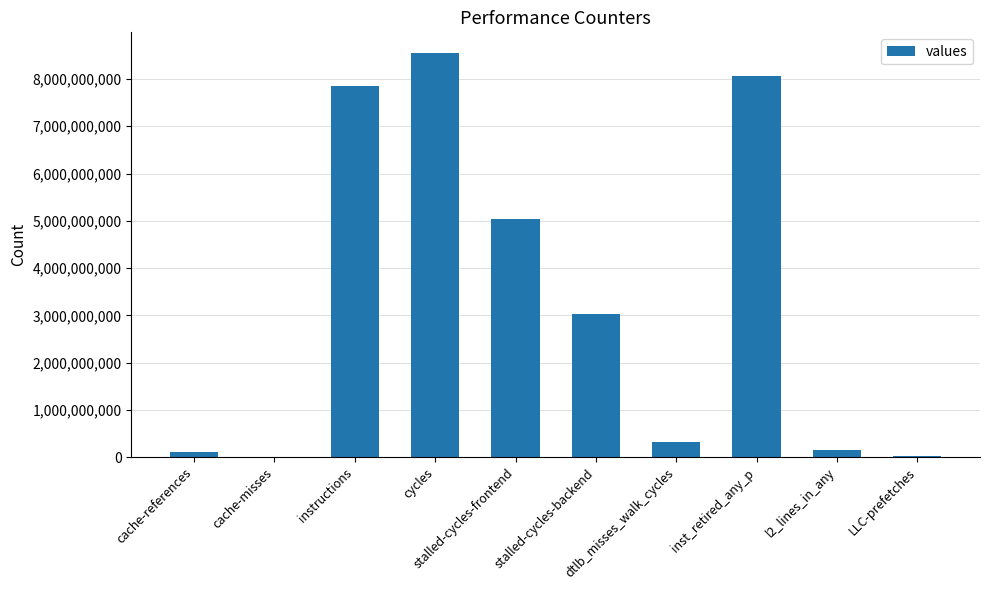

What is the maximum value shown in the chart?

8559726578